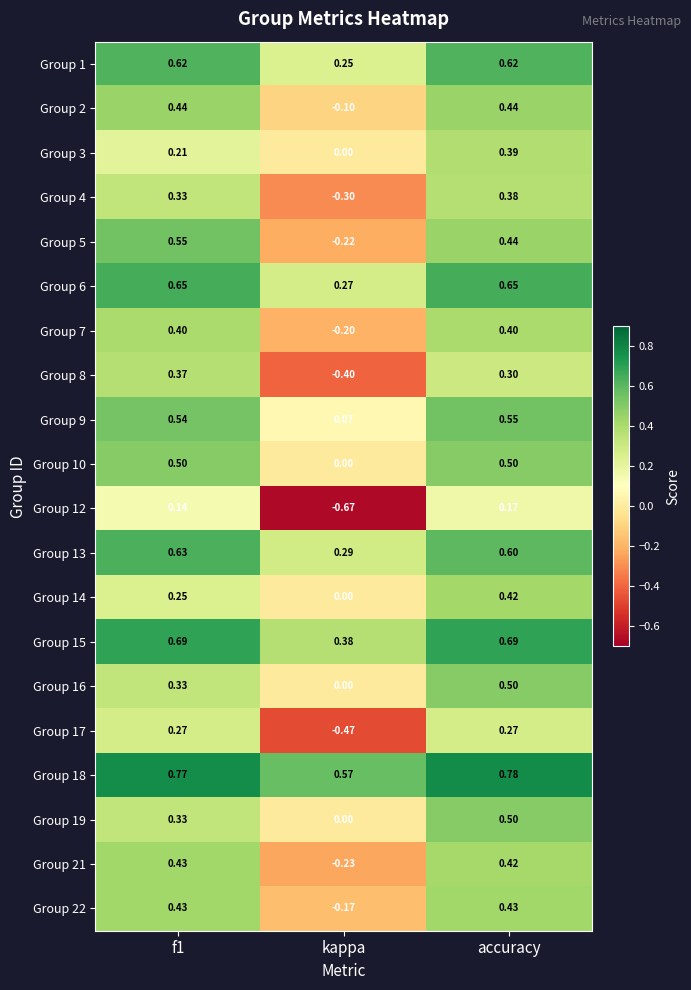

Which category has the lowest value across all series?

kappa